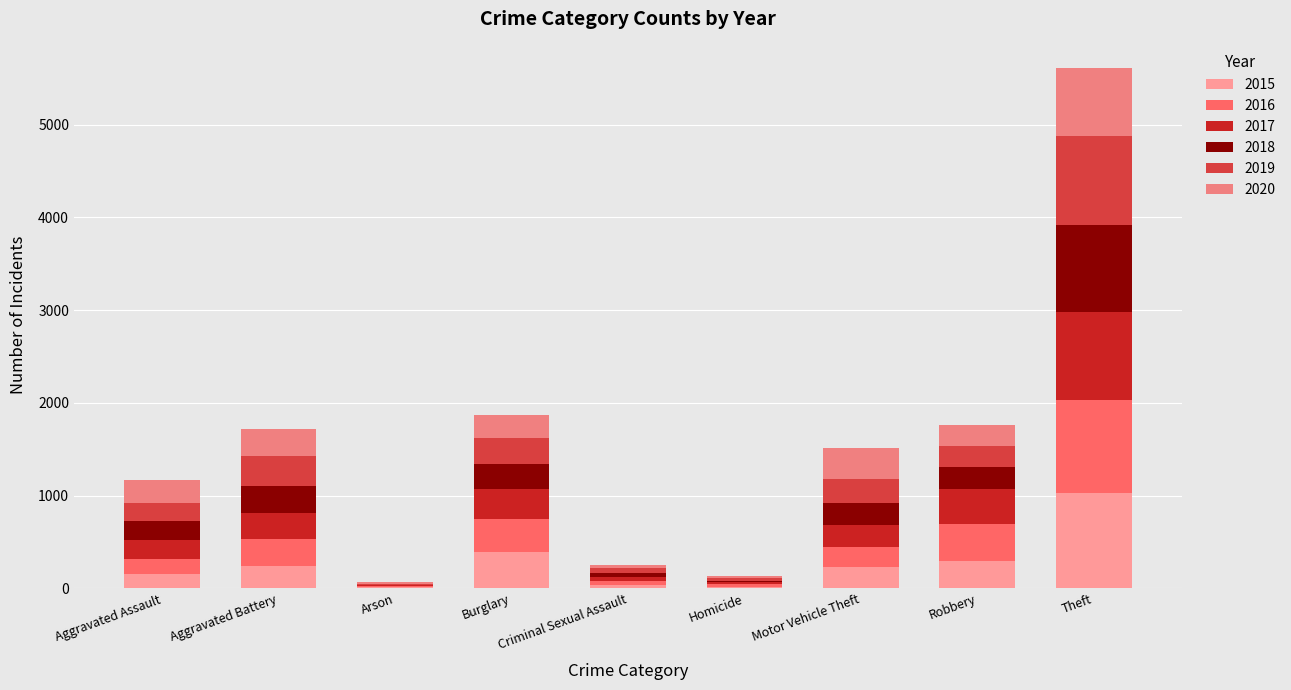

What is the difference between the second highest and minimum values in the 2019 series?

313